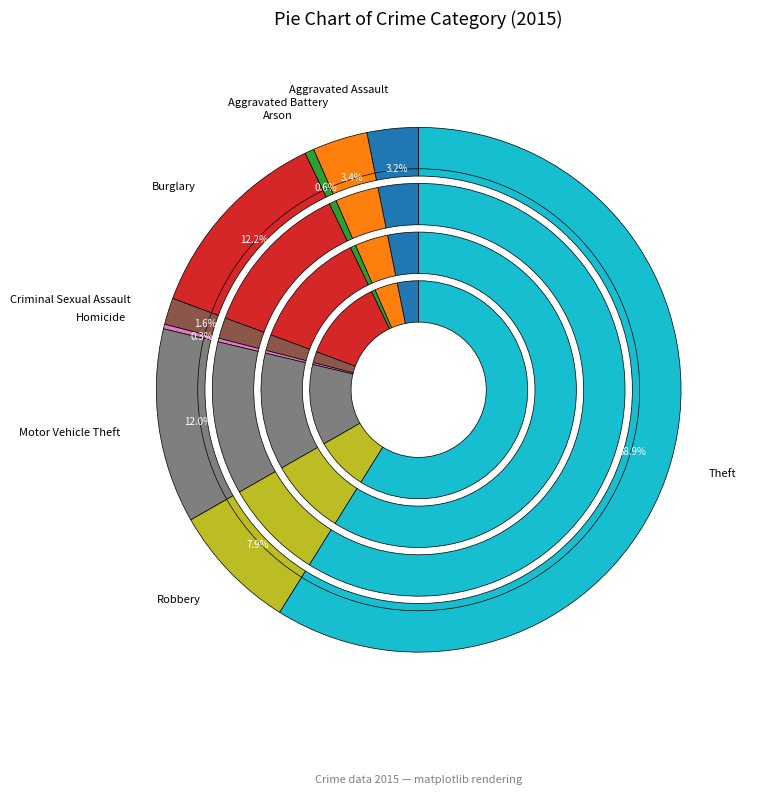

What portion of the pie excludes Homicide?

99.7%